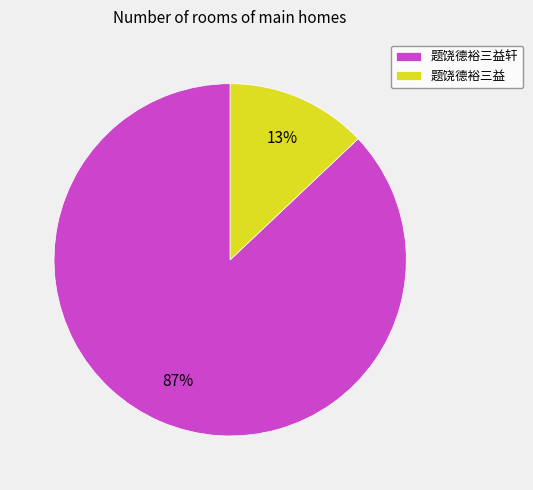

True or false: 题饶德裕三益 accounts for 13% of the total.

True